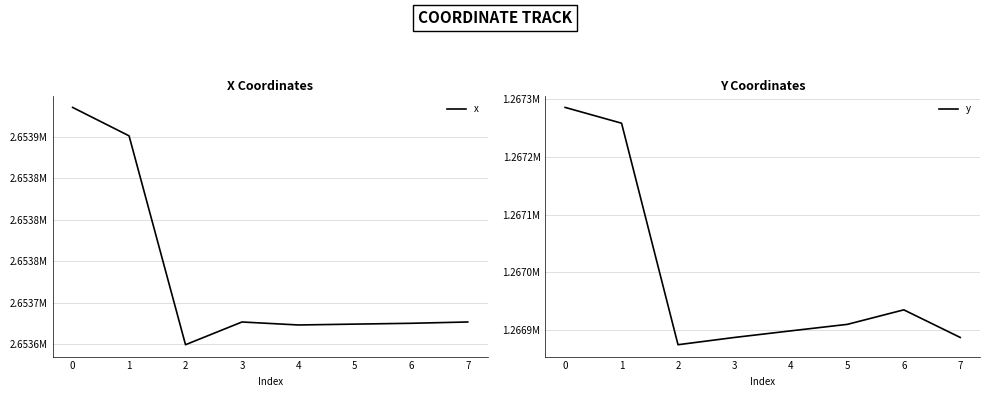

True or false: x and y intersect in this chart.

False